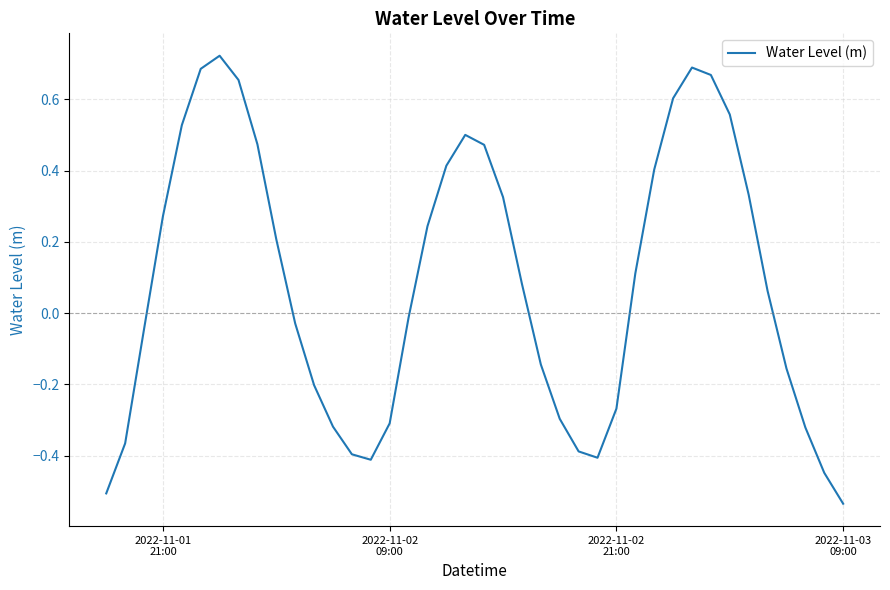

What is the difference between the maximum and minimum values?

1.3